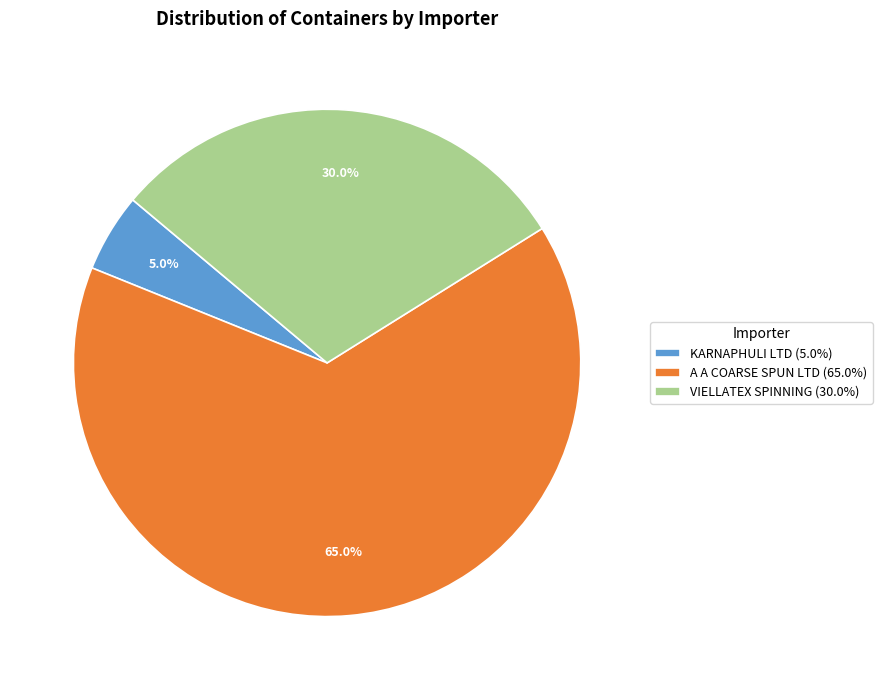

What is the largest slice in the pie chart?

A A COARSE SPUN LTD